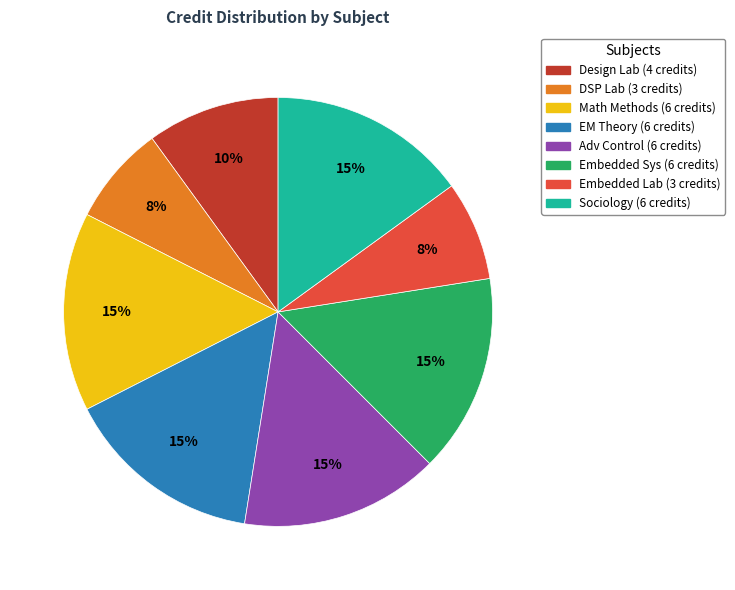

Does any single category account for the majority?

No